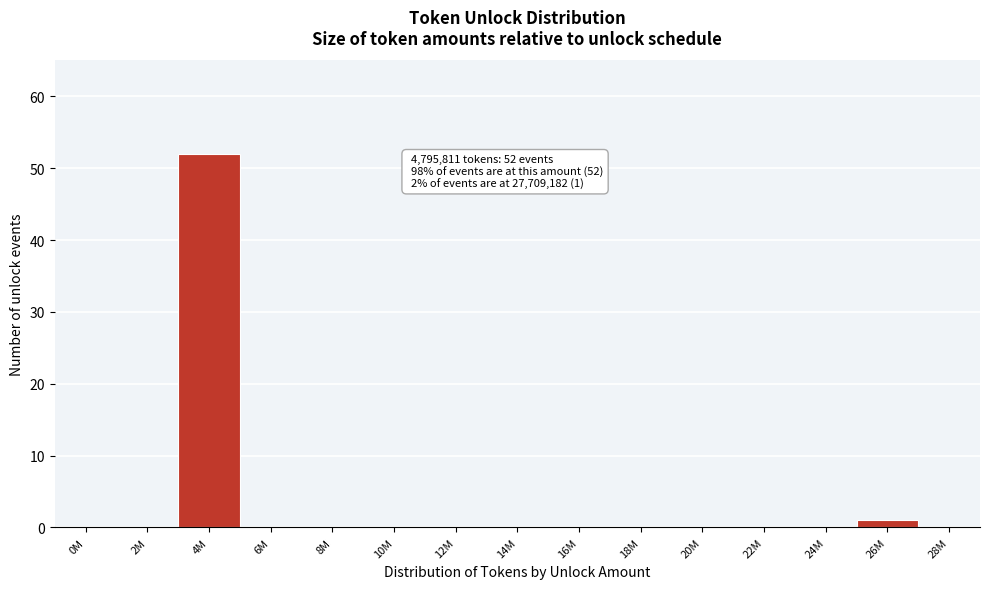

Reading left to right, what are all the values shown in this chart?

0M=0	2M=0	4M=52	6M=0	8M=0	10M=0	12M=0	14M=0	16M=0	18M=0	20M=0	22M=0	24M=0	26M=1	28M=0